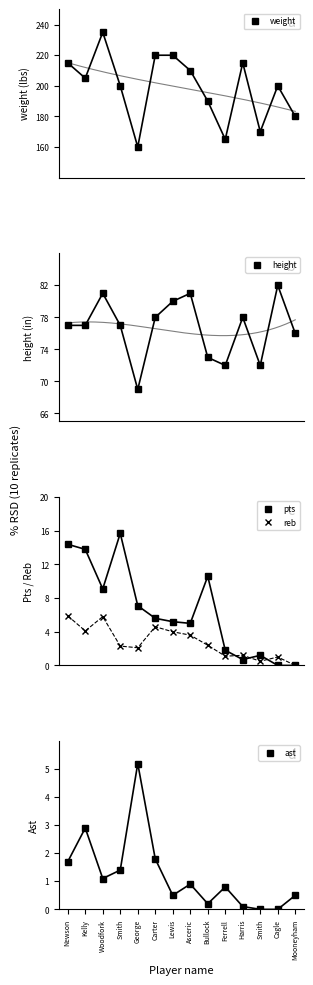

How many values in the height series exceed 77?

6